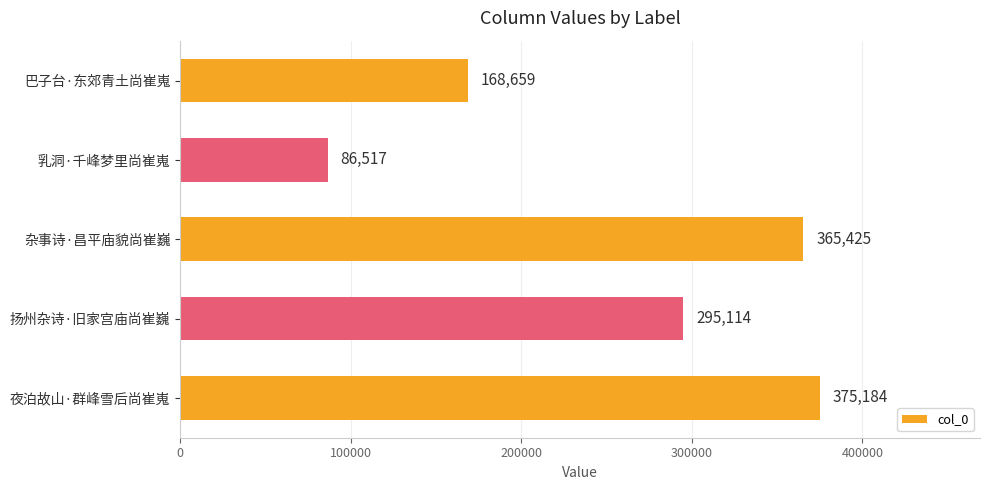

Count the number of data series in this chart.

1